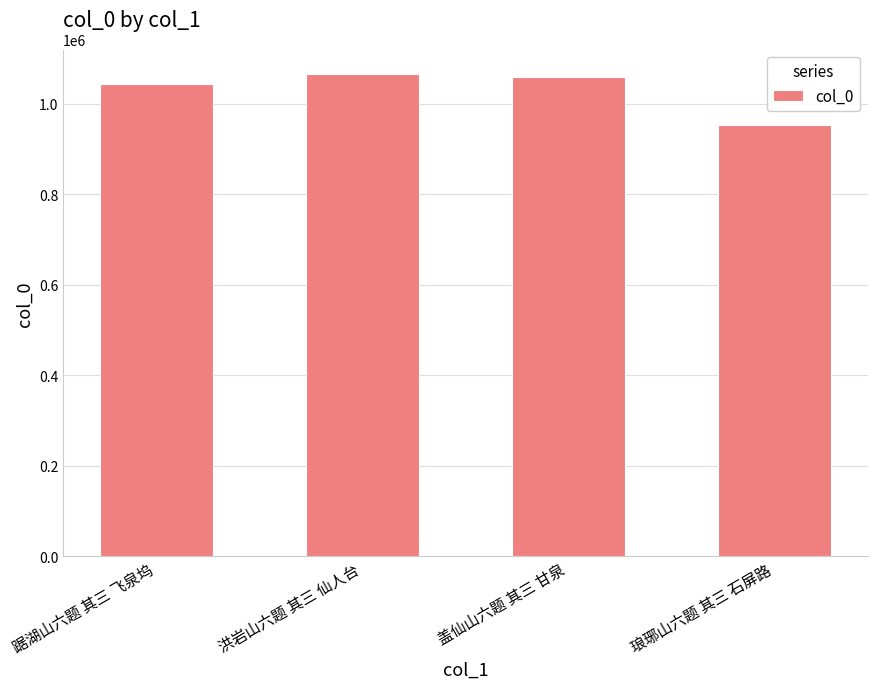

At which category does the chart reach its minimum across all series?

琅琊山六题 其三 石屏路